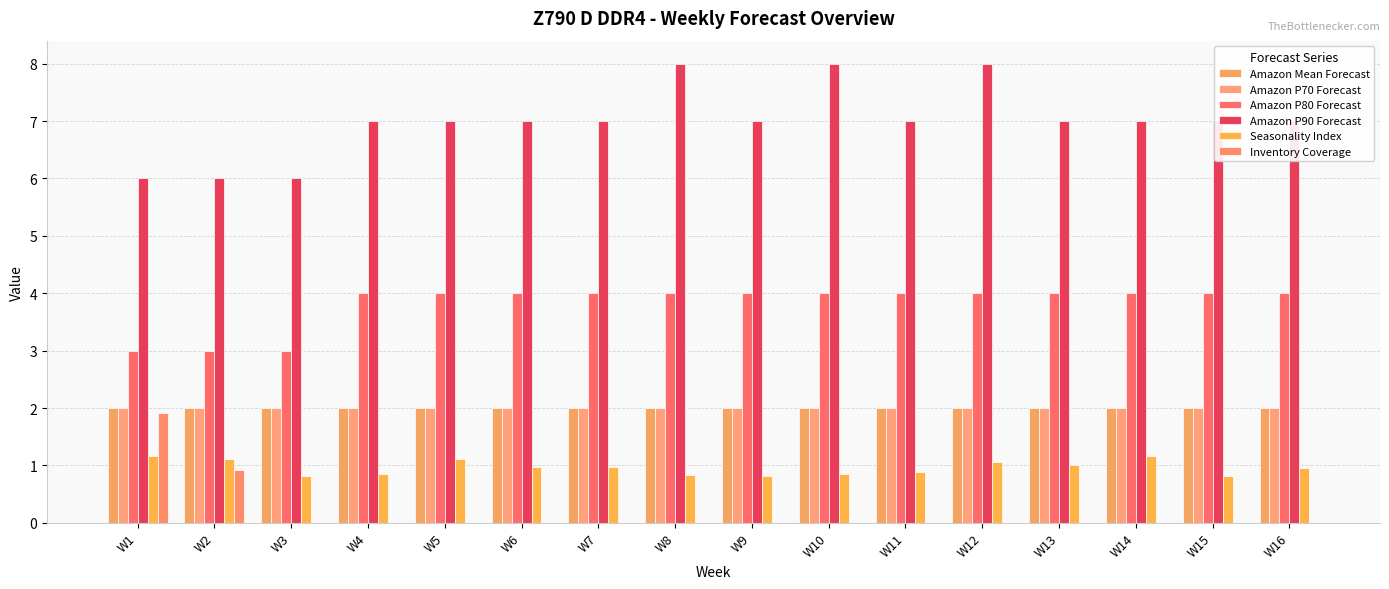

Is the value of Seasonality Index at W7 greater than the value of Amazon P80 Forecast at W7?

No